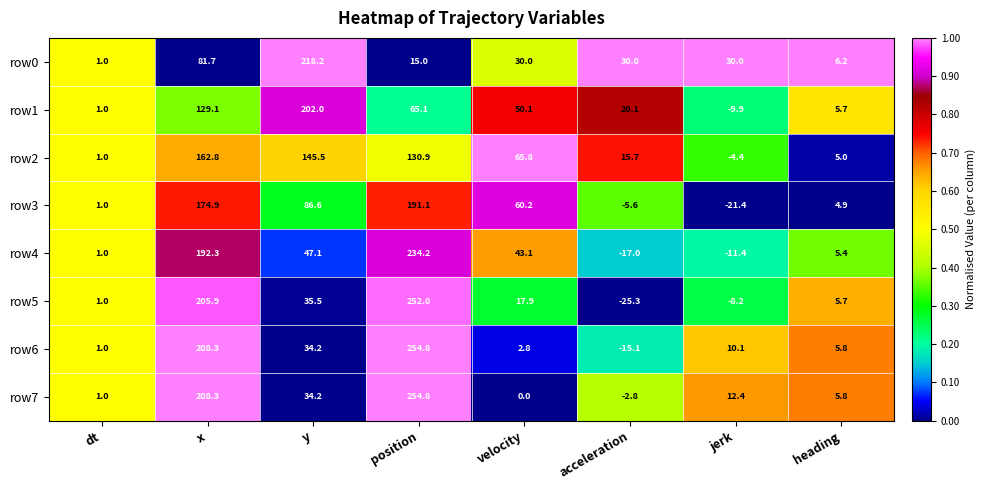

What is the total value across all series at position?

1397.9